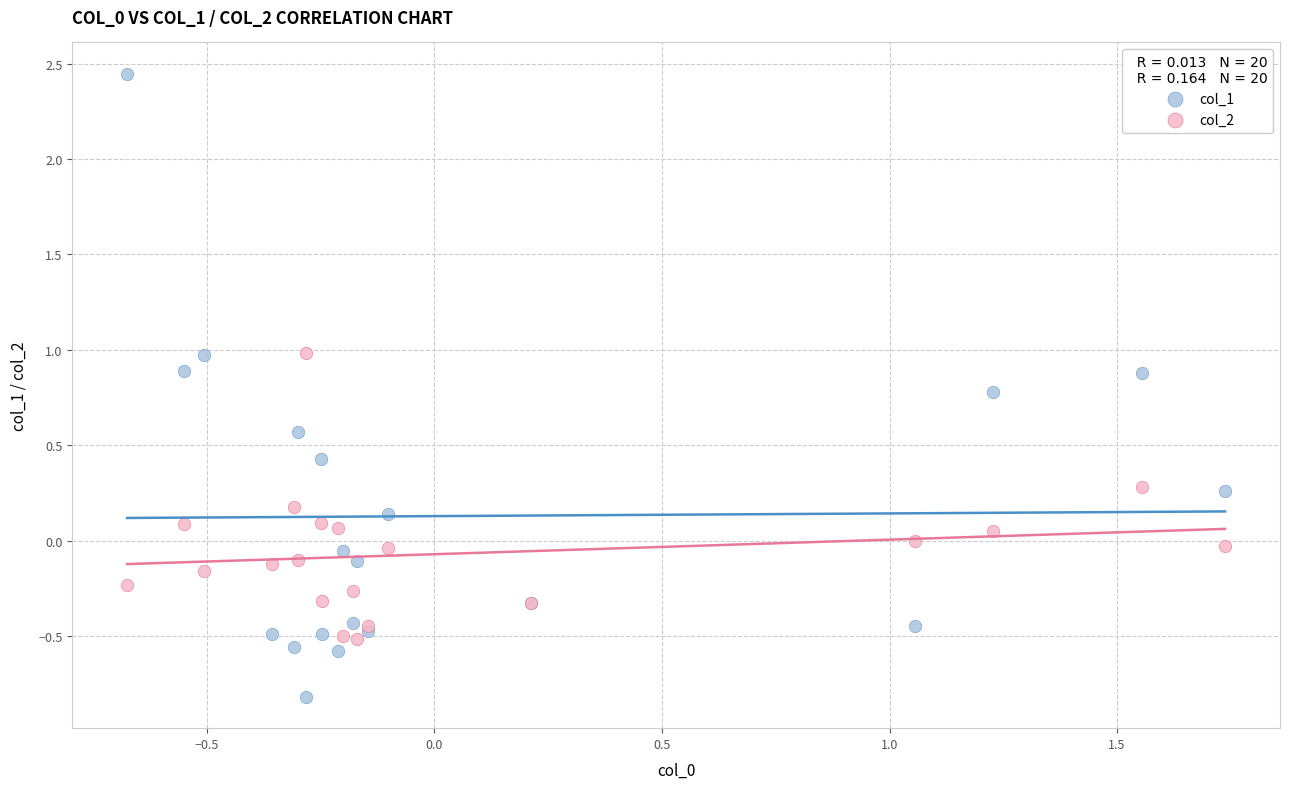

What are all the series names shown in the legend?

col_1, col_2